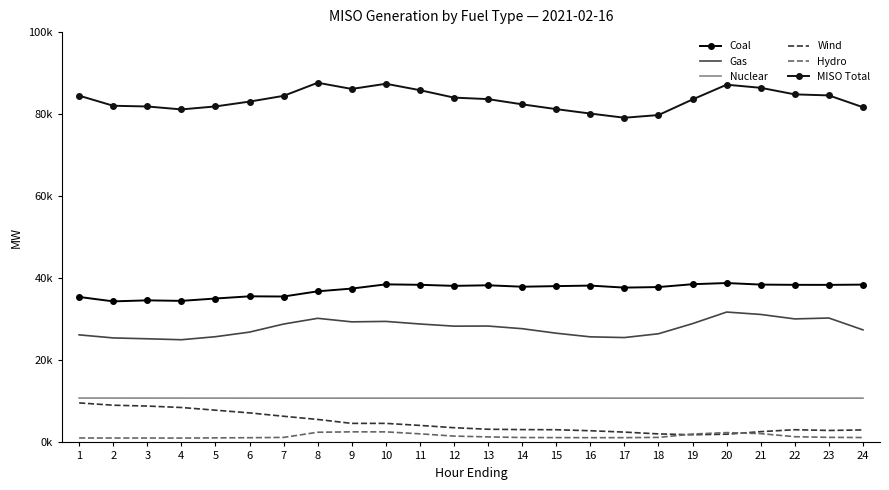

What is the value of the MISO Total point at the 2nd from the left?

82050.8